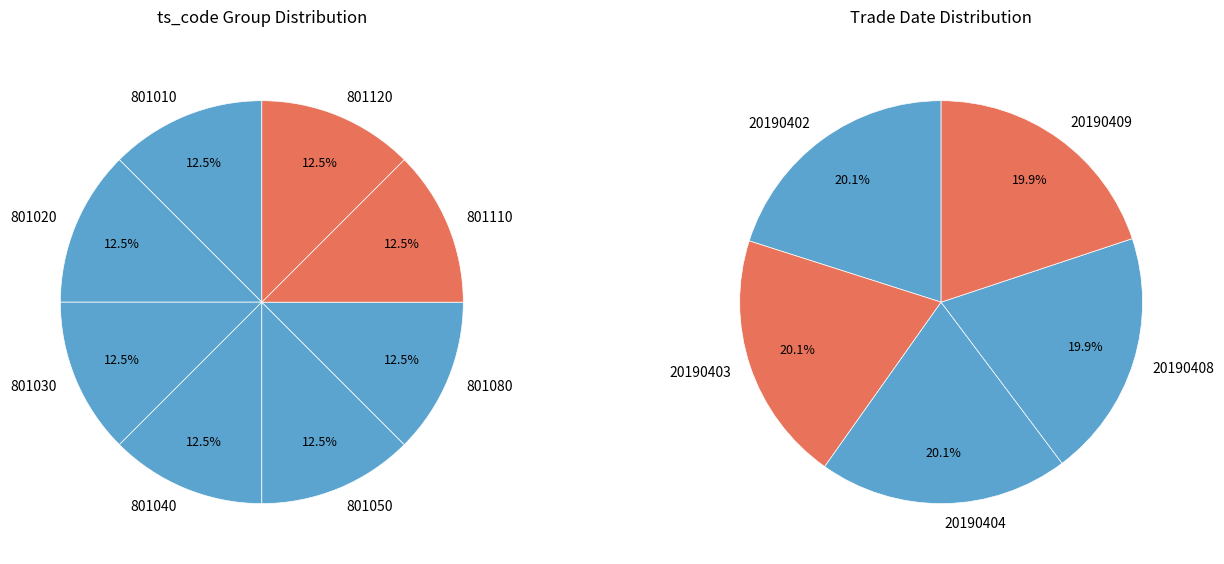

Which slice is the smallest?

20190408